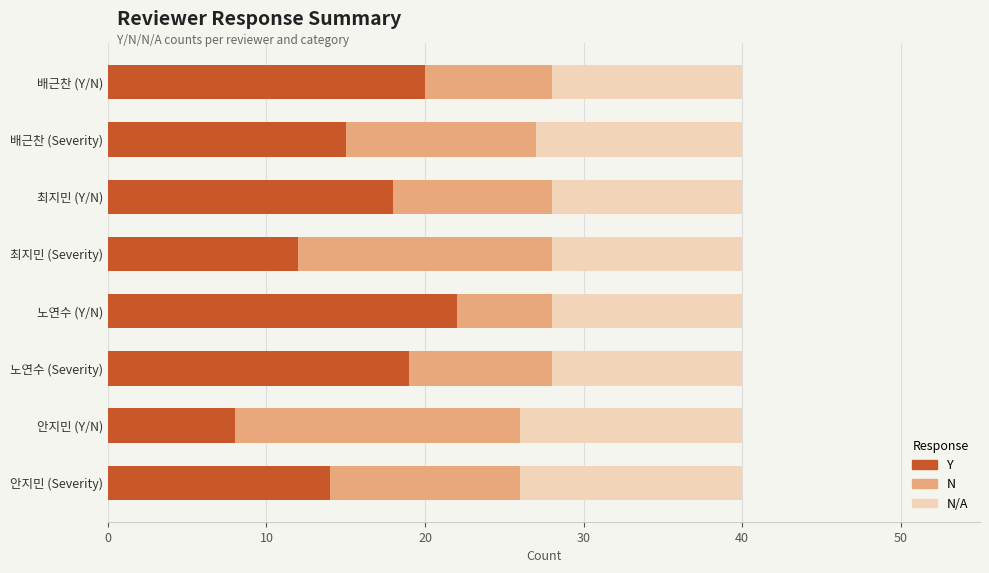

What is the sum of all Y values?

128